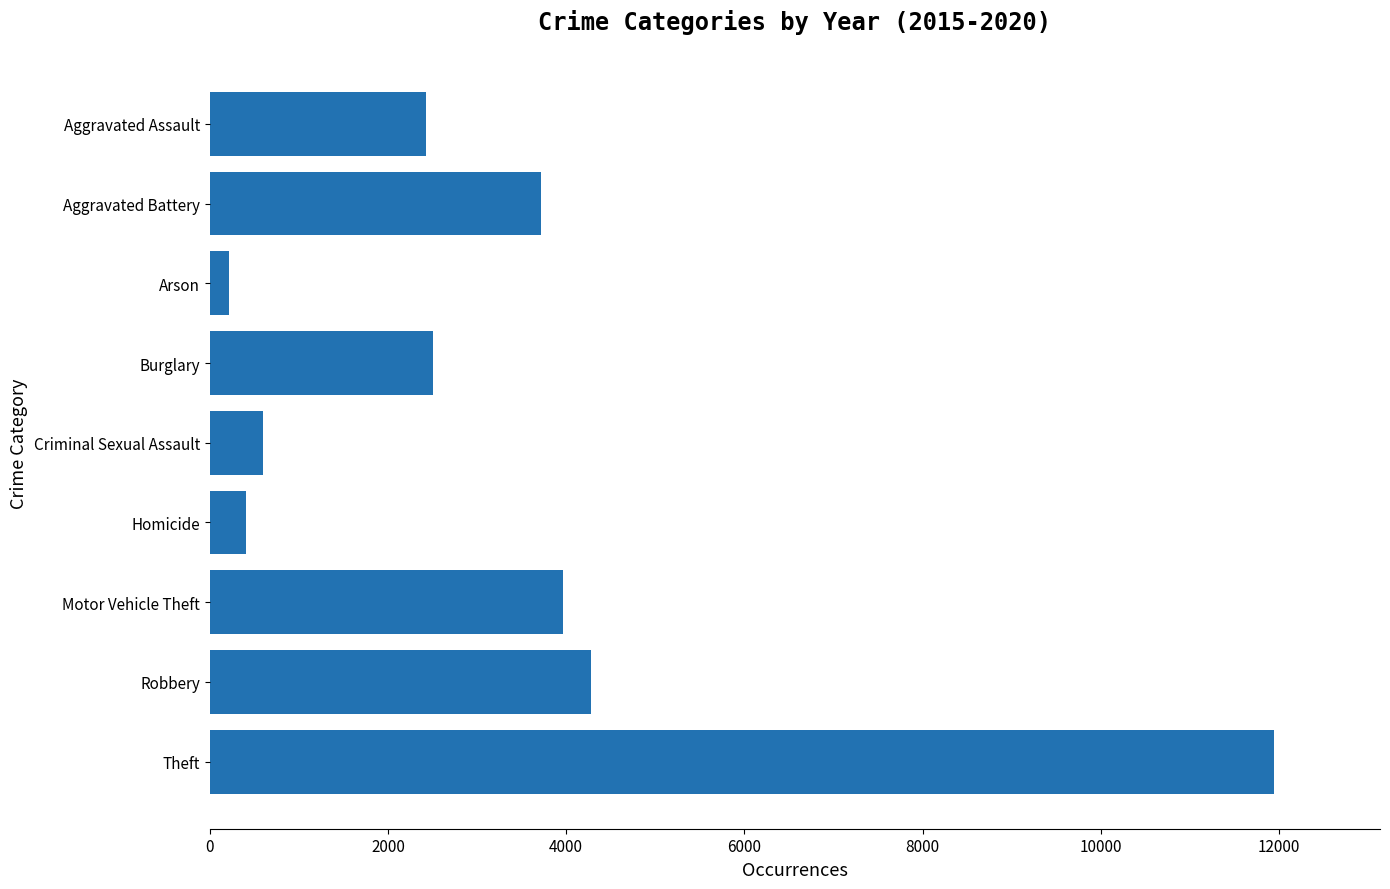

Are the bars grouped side by side (vs. stacked)?

No